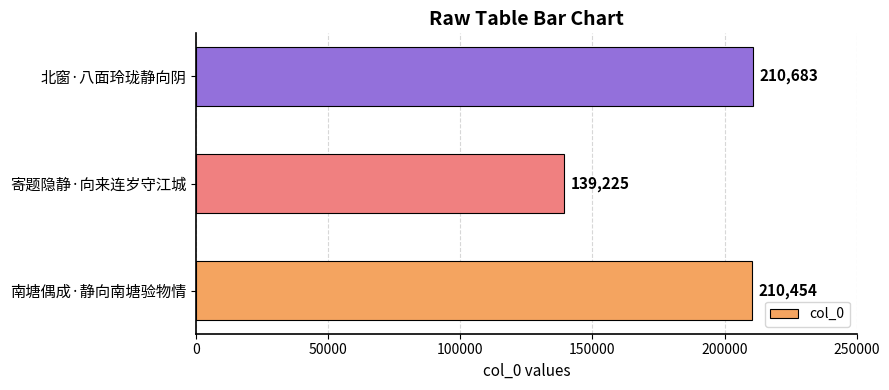

The value at 南塘偶成·静向南塘验物情 is 378266. True or false?

False